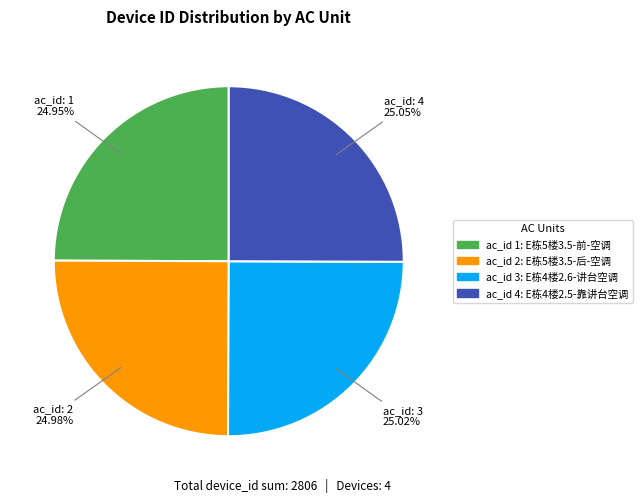

Is there any slice that represents more than half of the pie?

No